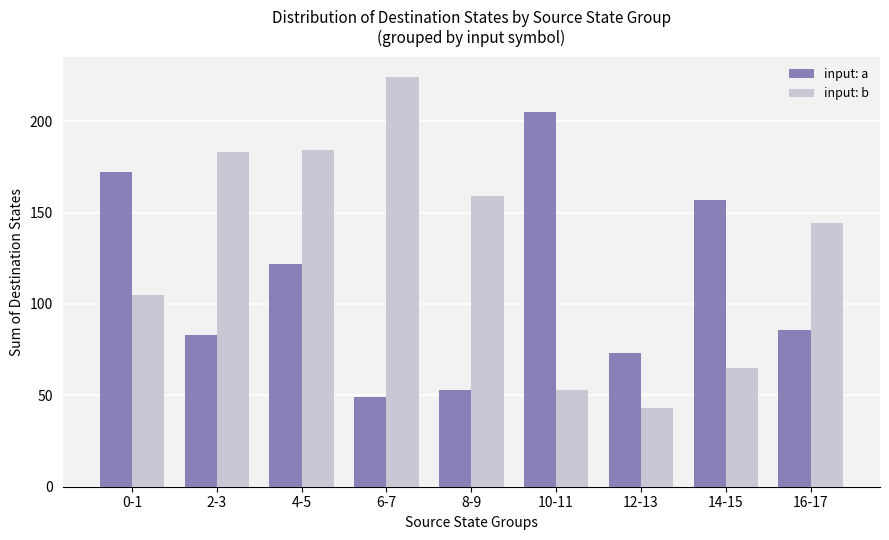

The input: a series shows 44 at 2-3. True or false?

False